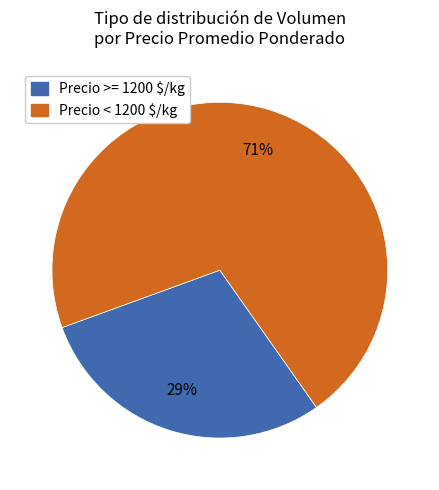

To the nearest percent, what is the difference between the largest and smallest slice percentages?

42%